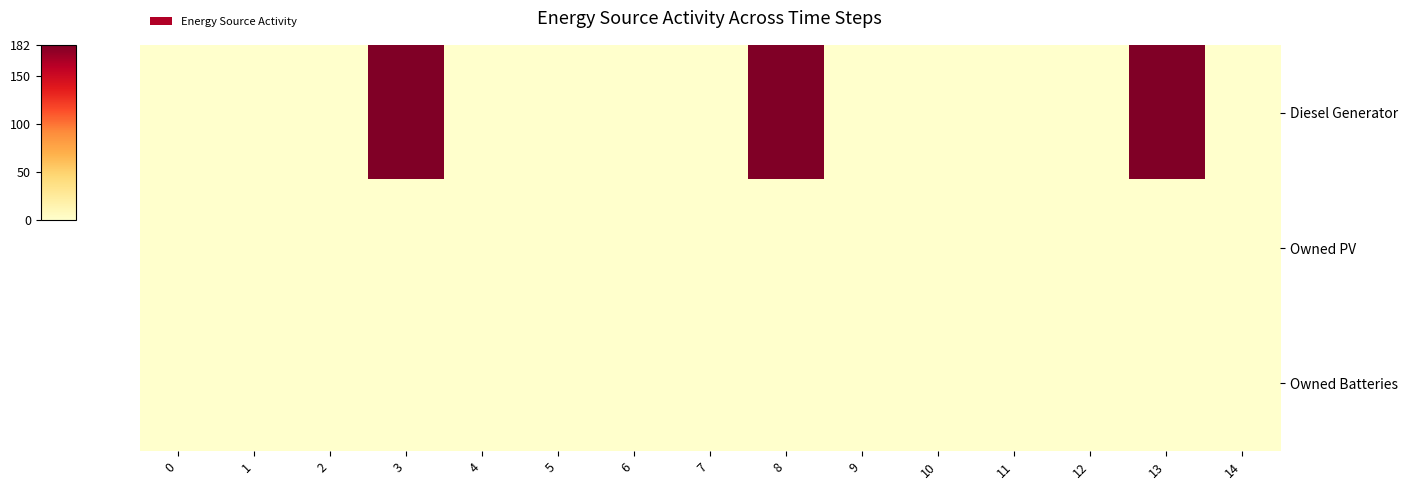

How many series are shown in this chart?

3